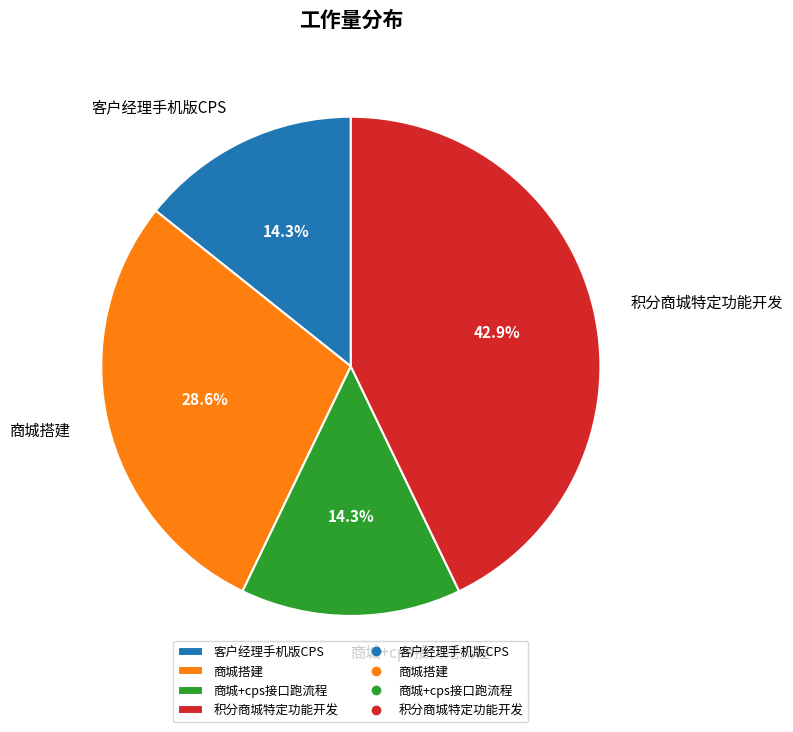

What percentage do 商城搭建 and 商城+cps接口跑流程 together represent?

42.9%